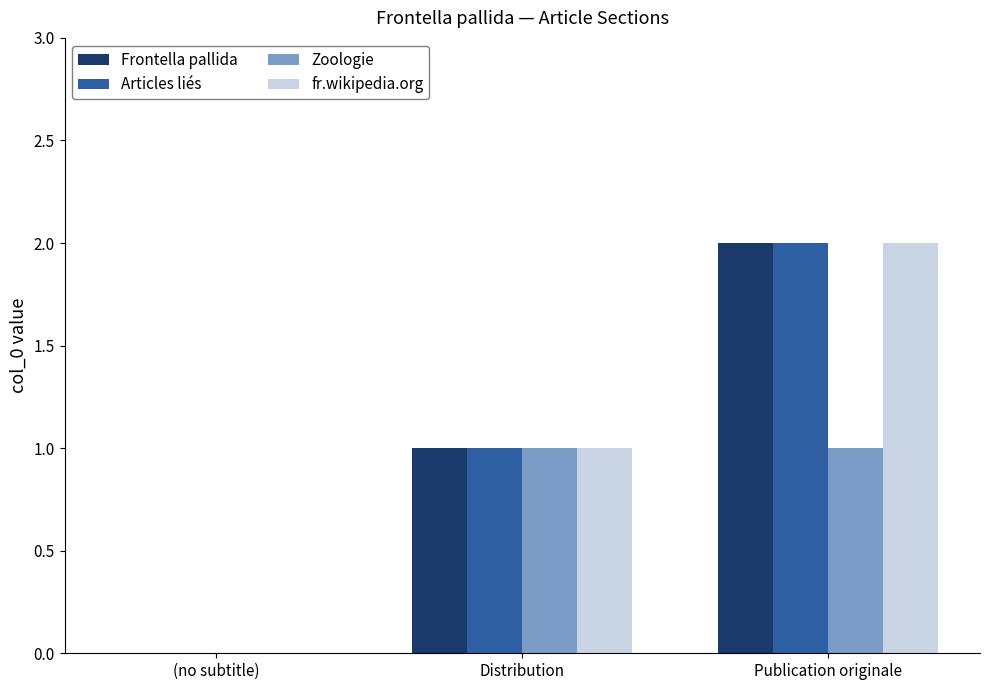

At which category is the sum across all series the highest?

Publication originale